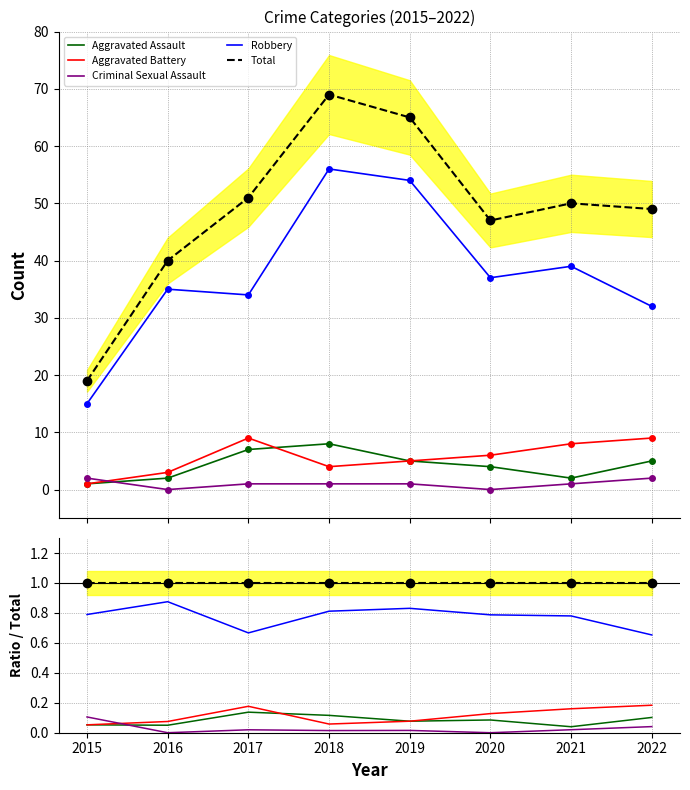

Is the value of Robbery at 2017 greater than the value of Total at 2020?

No